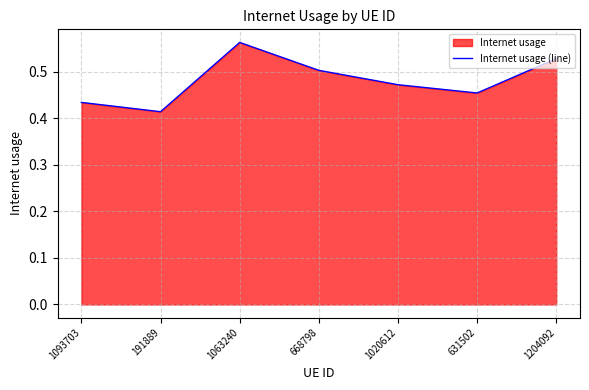

What is the sum of all values?

3.4